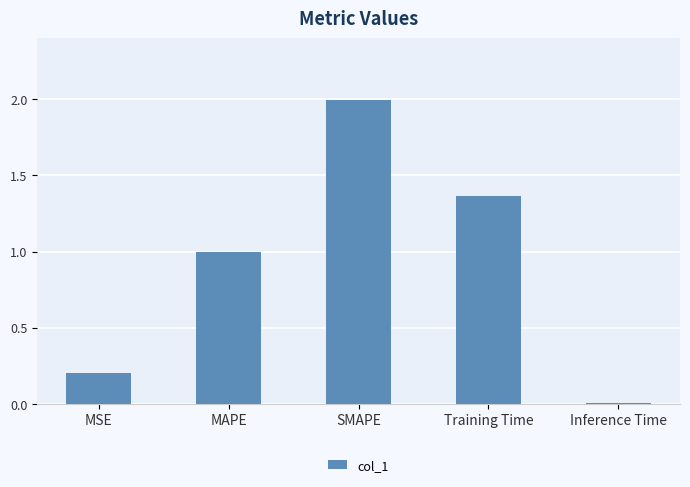

What is the greatest value displayed?

2.0